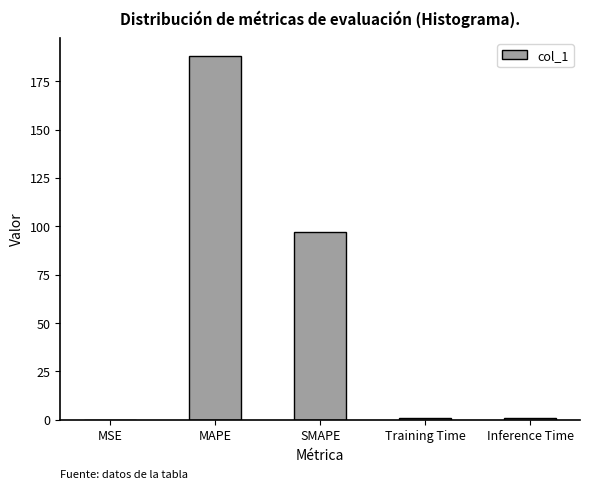

Count the number of categories in the chart.

5